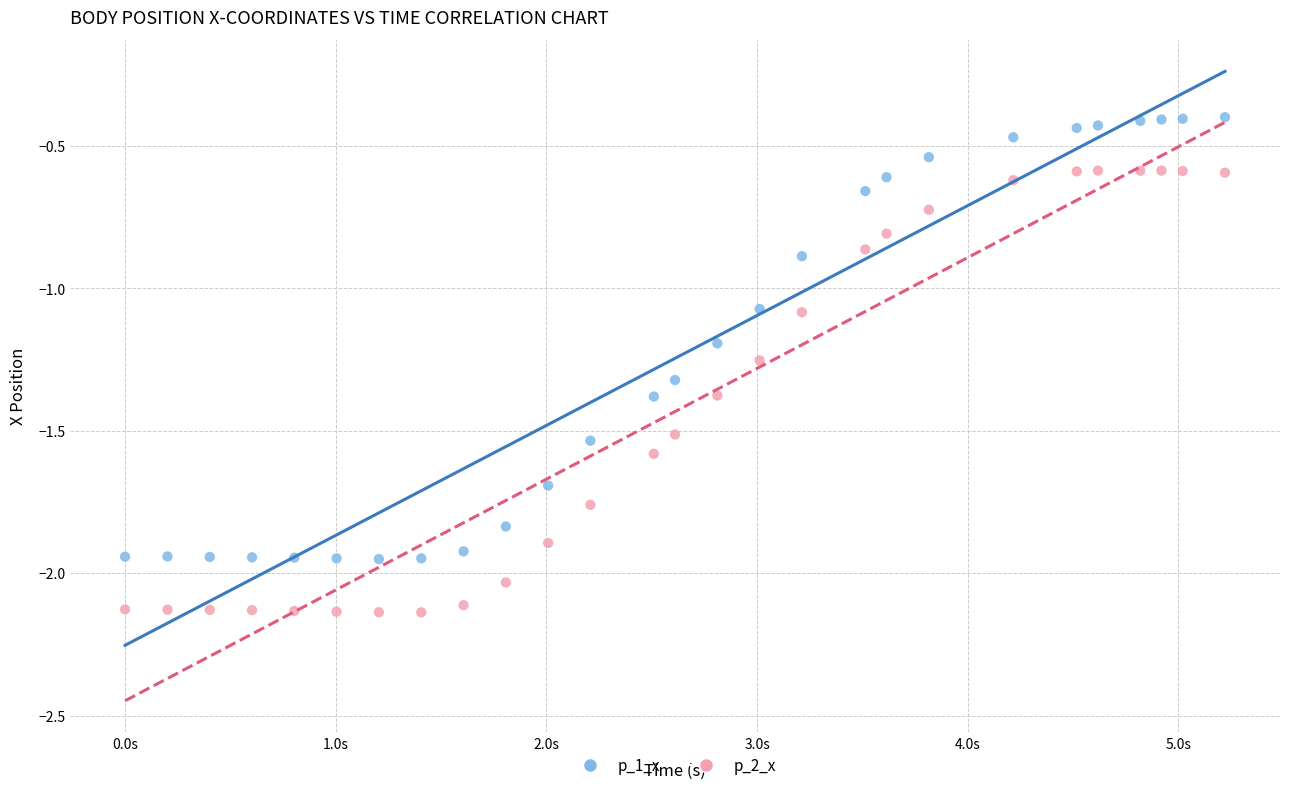

Which series reaches the minimum Y coordinate?

p_2_x